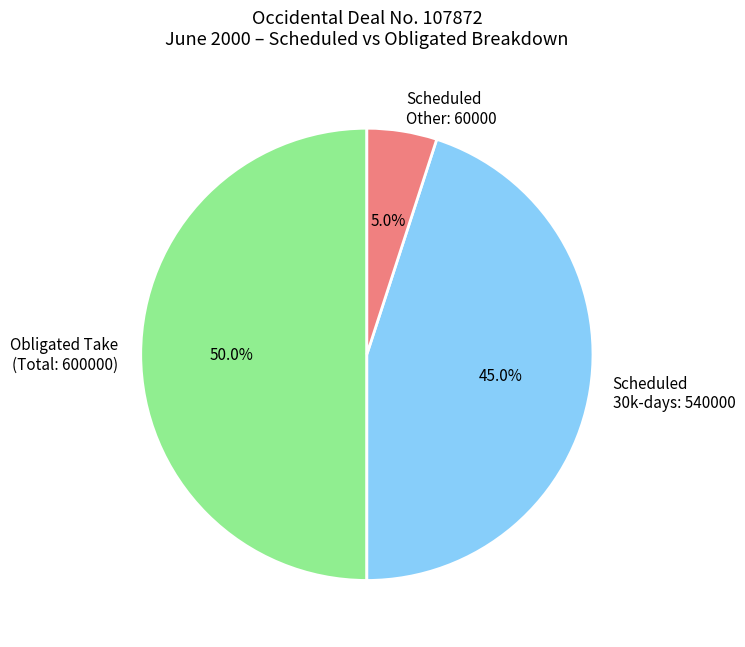

Does Scheduled 30k-days: 540000 represent more than half of the total?

No